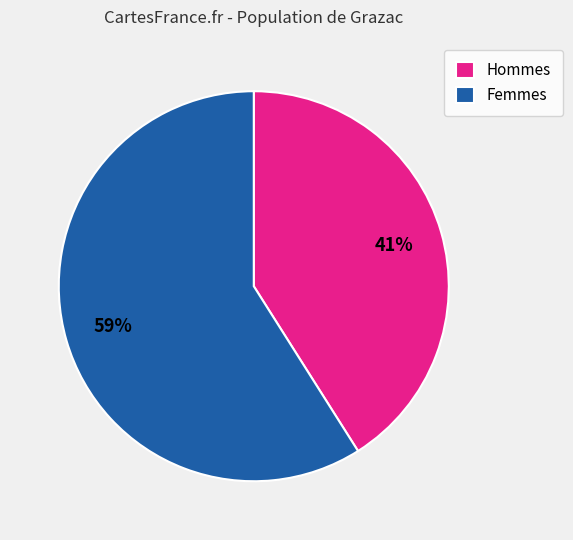

Between Femmes and Hommes, which is larger?

Femmes